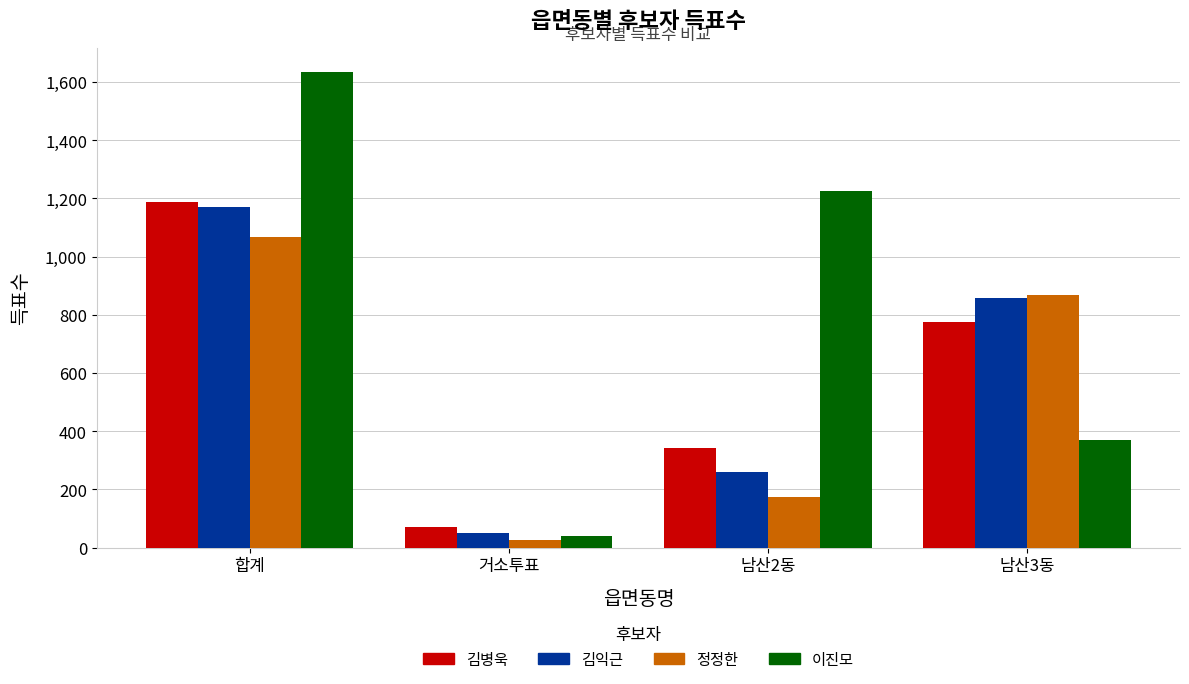

What is the minimum value shown in the chart?

27